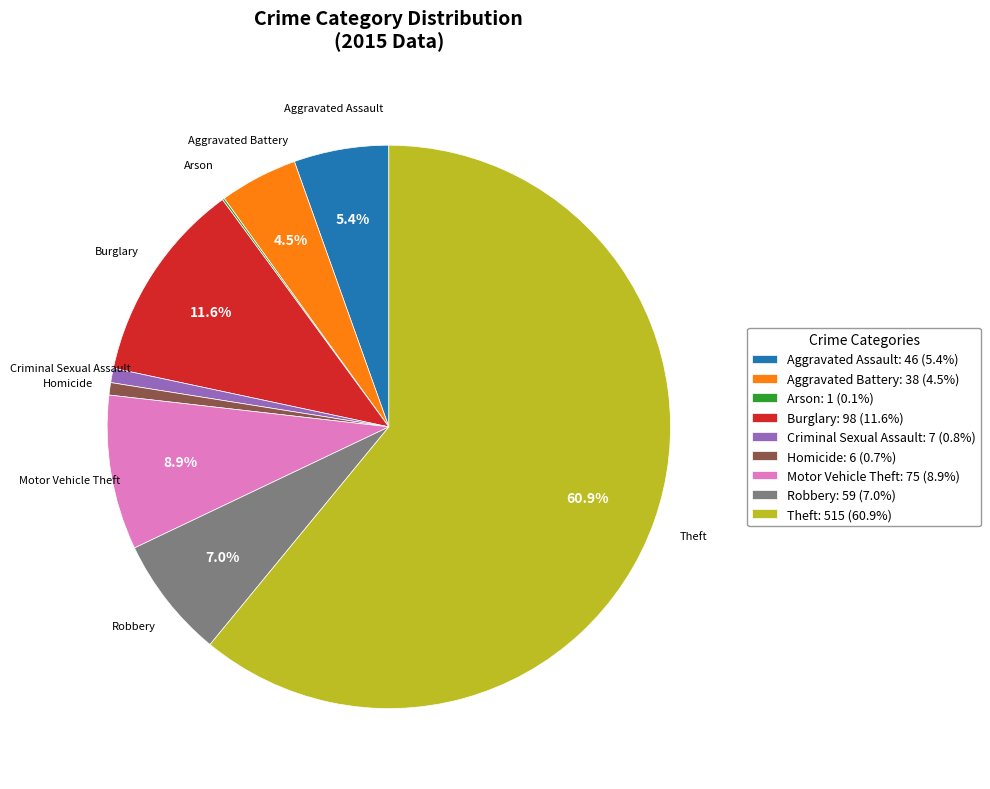

Does Theft account for over 50% of the chart?

Yes